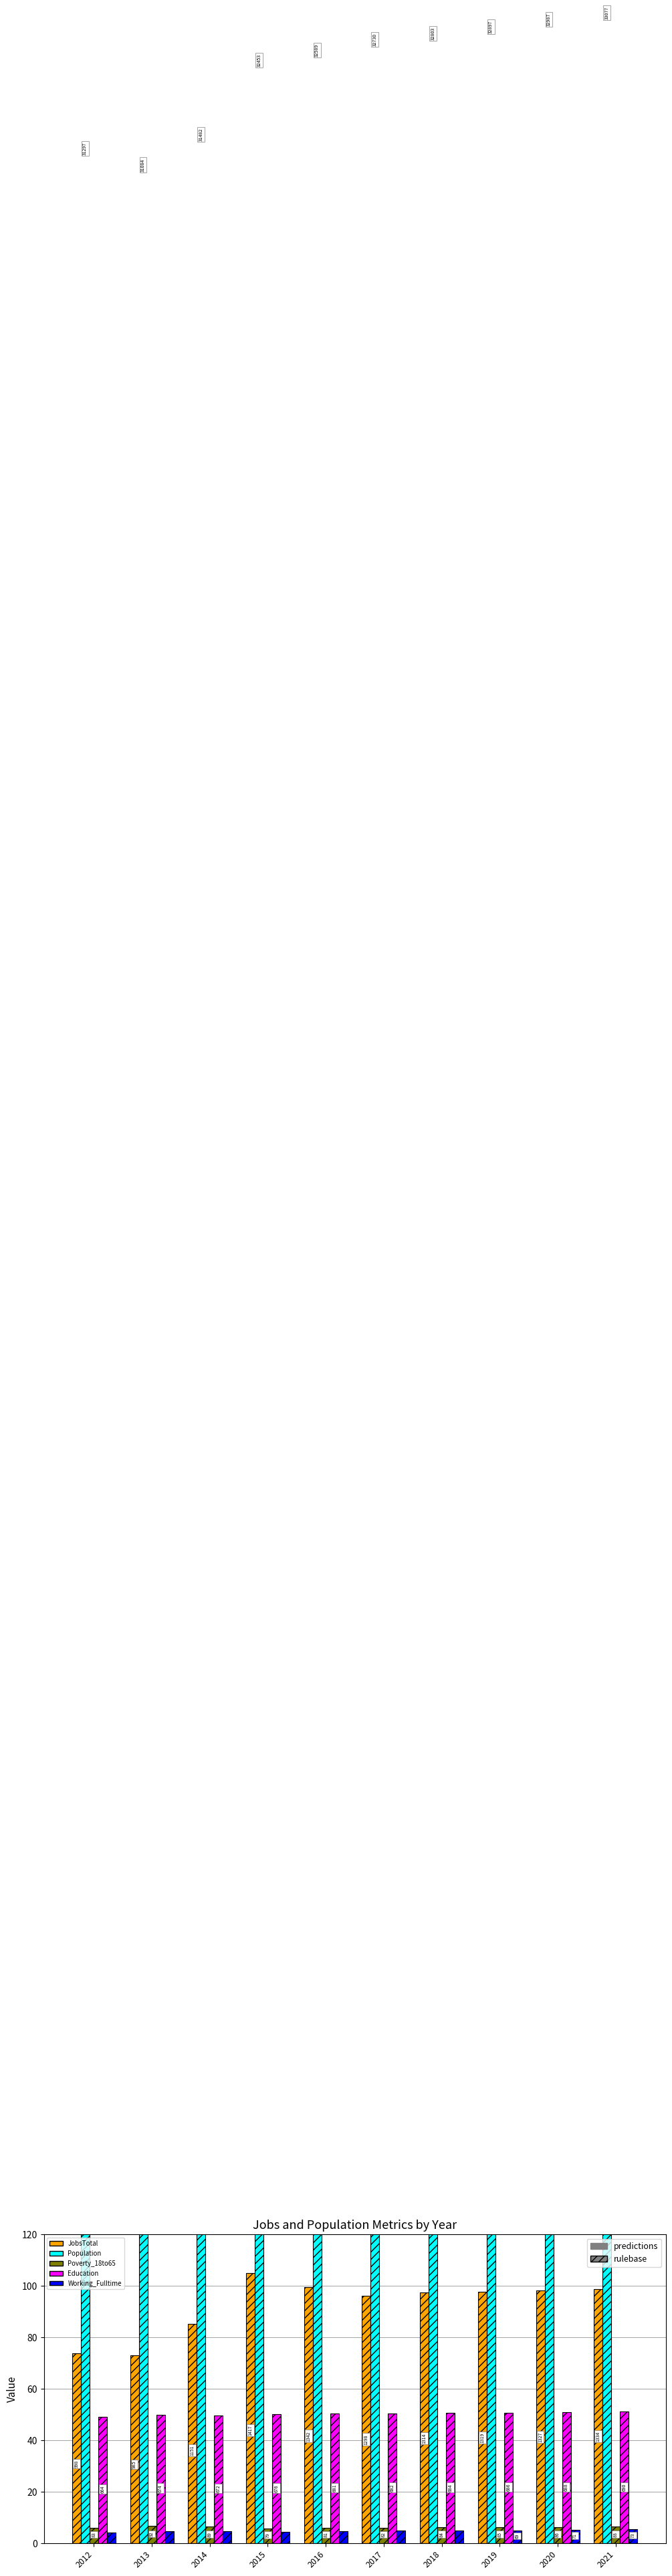

Rank the categories by Working_Fulltime value from lowest to highest.

2012, 2015, 2014, 2016, 2013, 2017, 2018, 2019, 2020, 2021